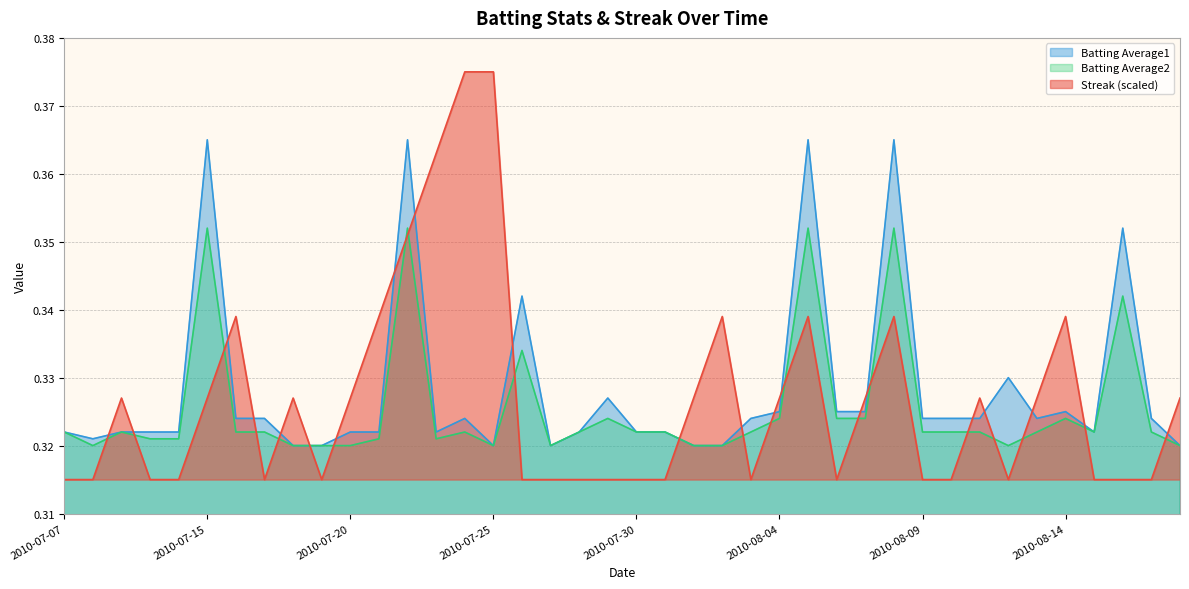

How many categories are shown in the chart?

40